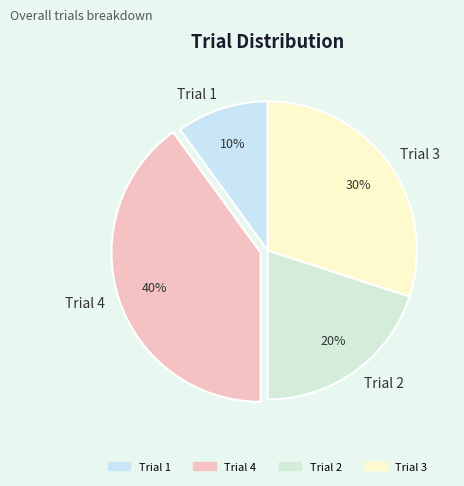

True or false: Trial 1 accounts for 24% of the total.

False